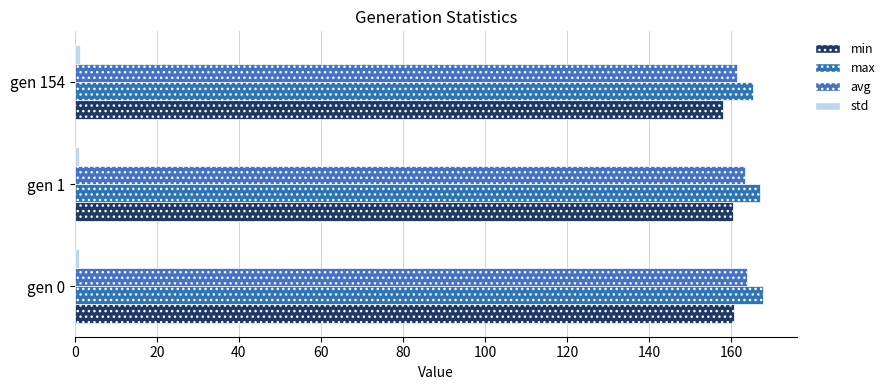

Count the number of categories in the chart.

3